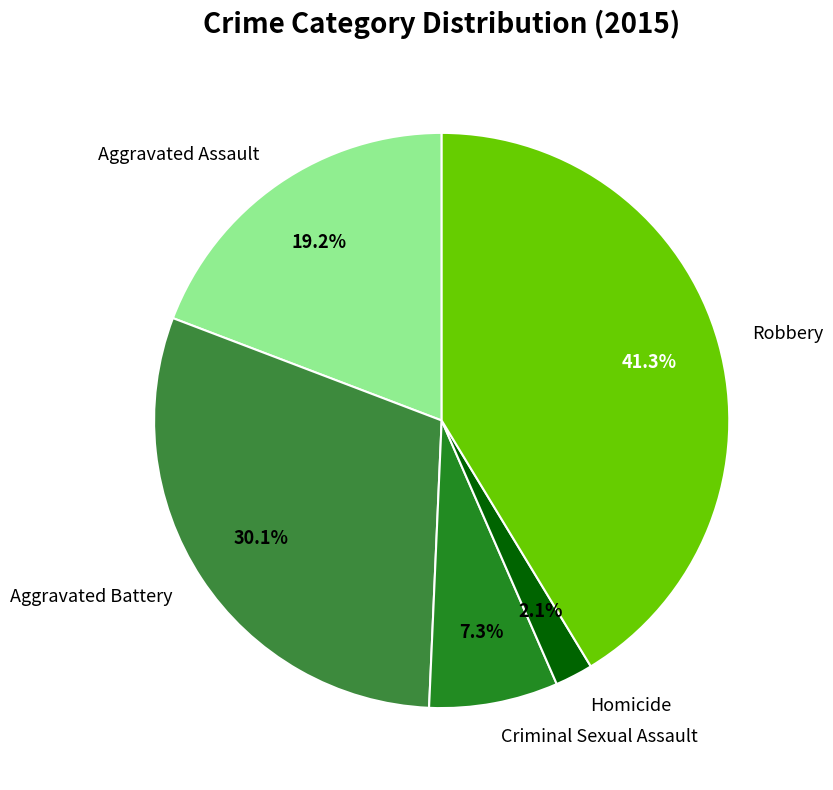

Count the number of slices in the pie.

5